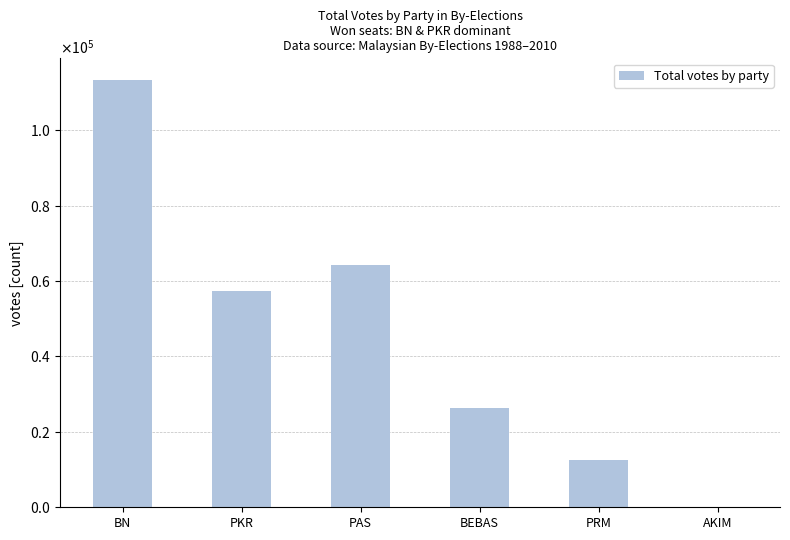

Are the bars horizontal?

No